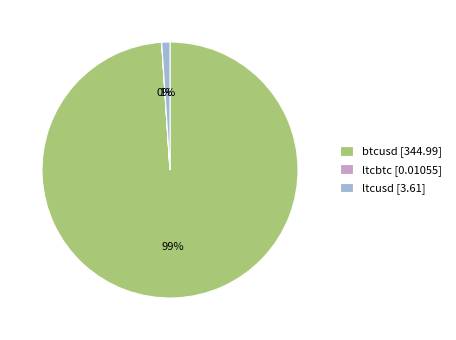

Is the sum of ltcusd [3.61] and btcusd [344.99] greater than half?

Yes